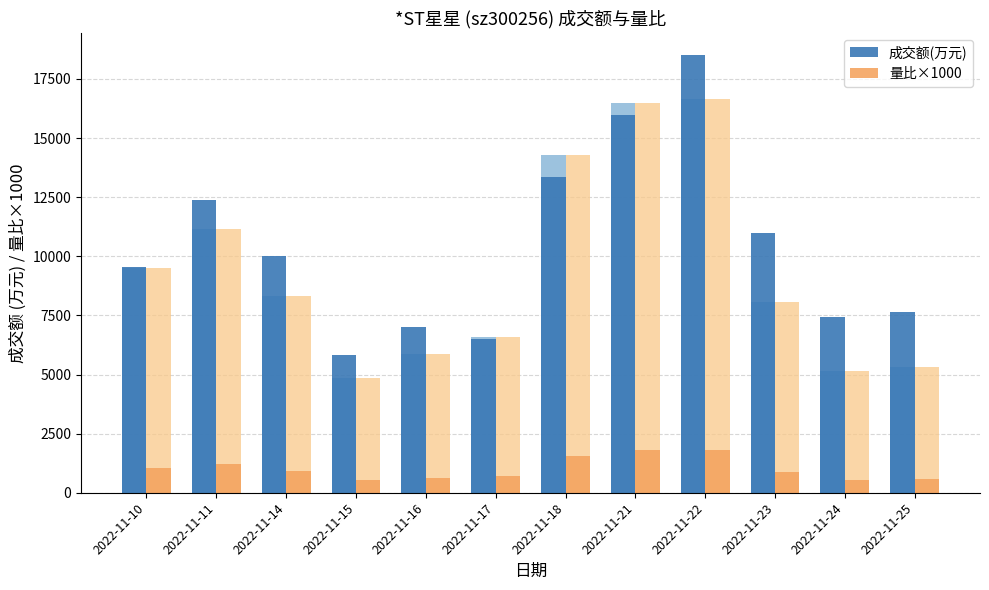

List the series in order of their peak value, lowest first.

量比×1000, 成交额(万元)